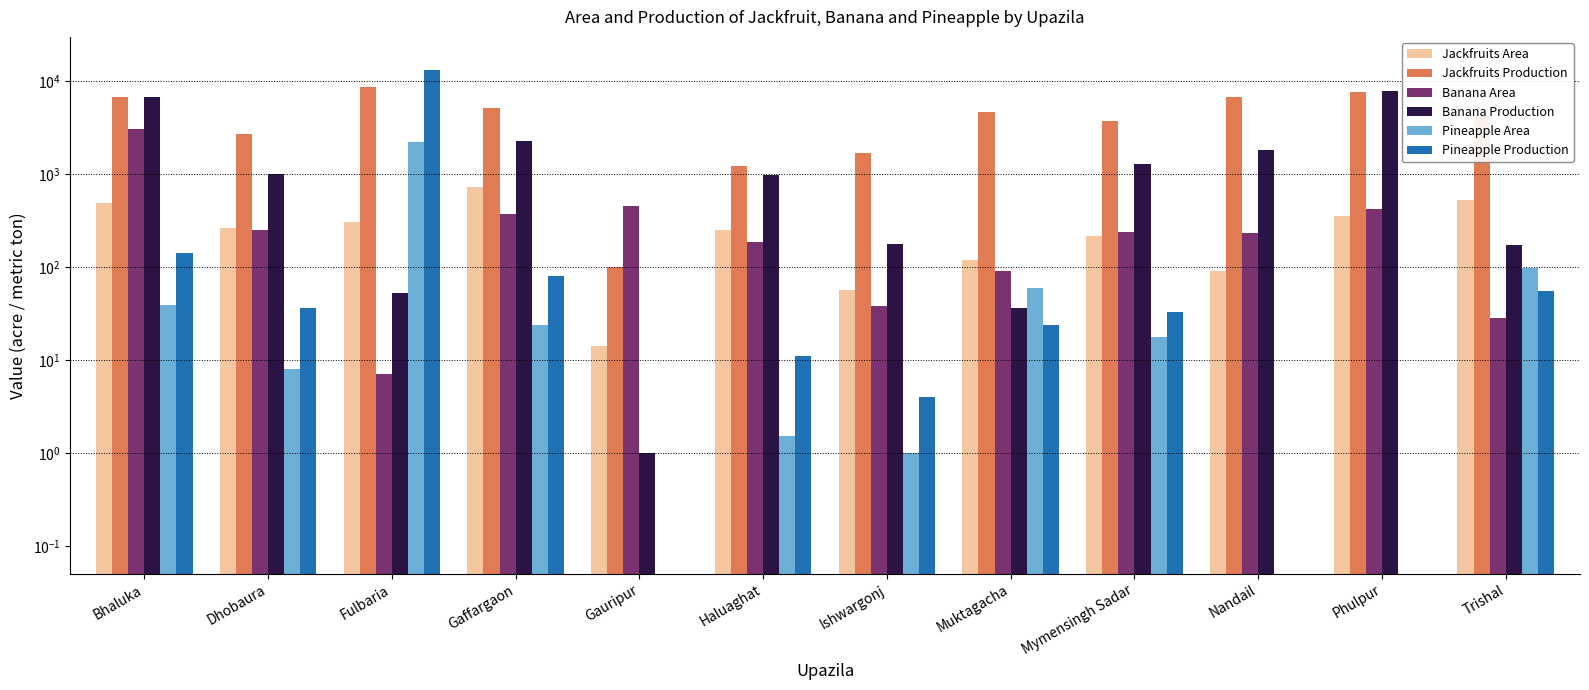

Reading left to right, what are all the values shown in this chart?

Jackfruits Area: Bhaluka=483.0	Dhobaura=265.0	Fulbaria=305.0	Gaffargaon=728.0	Gauripur=14.0	Haluaghat=250.0	Ishwargonj=56.0	Muktagacha=120.0	Mymensingh Sadar=214.0	Nandail=90.0	Phulpur=356.0	Trishal=530.0
Jackfruits Production: Bhaluka=6801.0	Dhobaura=2670.0	Fulbaria=8580.0	Gaffargaon=5098.0	Gauripur=100.0	Haluaghat=1230.0	Ishwargonj=1708.0	Muktagacha=4720.0	Mymensingh Sadar=3775.0	Nandail=6808.0	Phulpur=7704.0	Trishal=4270.0
Banana Area: Bhaluka=3037.0	Dhobaura=253.0	Fulbaria=7.0	Gaffargaon=371.0	Gauripur=450.0	Haluaghat=188.0	Ishwargonj=38.0	Muktagacha=90.0	Mymensingh Sadar=238.0	Nandail=234.0	Phulpur=425.0	Trishal=28.0
Banana Production: Bhaluka=6838.0	Dhobaura=1003.0	Fulbaria=53.0	Gaffargaon=2284.0	Gauripur=1.0	Haluaghat=970.0	Ishwargonj=178.0	Muktagacha=36.0	Mymensingh Sadar=1280.0	Nandail=1821.0	Phulpur=7899.0	Trishal=172.0
Pineapple Area: Bhaluka=39.0	Dhobaura=8.0	Fulbaria=2220.0	Gaffargaon=24.0	Gauripur=0.1	Haluaghat=1.5	Ishwargonj=1.0	Muktagacha=60.0	Mymensingh Sadar=17.5	Nandail=0.1	Phulpur=0.1	Trishal=97.0
Pineapple Production: Bhaluka=141.0	Dhobaura=36.0	Fulbaria=13145.0	Gaffargaon=81.0	Gauripur=0.1	Haluaghat=11.0	Ishwargonj=4.0	Muktagacha=24.0	Mymensingh Sadar=33.0	Nandail=0.1	Phulpur=0.1	Trishal=55.0